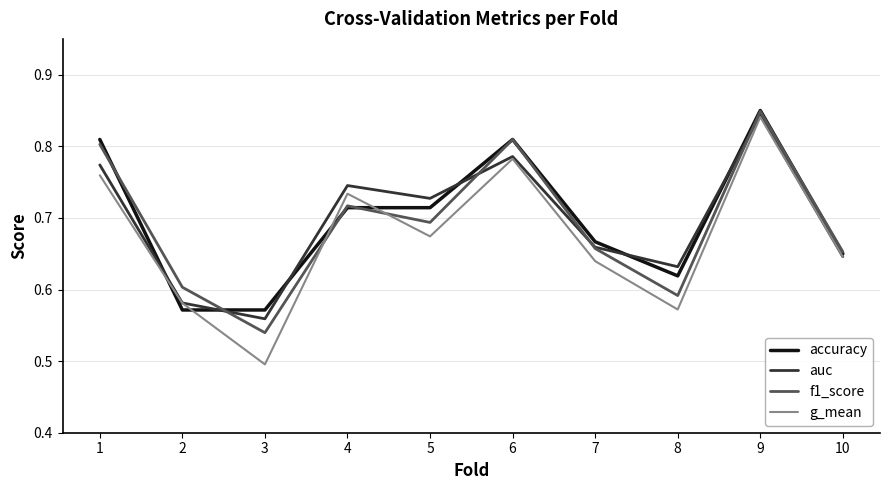

True or false: auc and f1_score cross at least once.

True